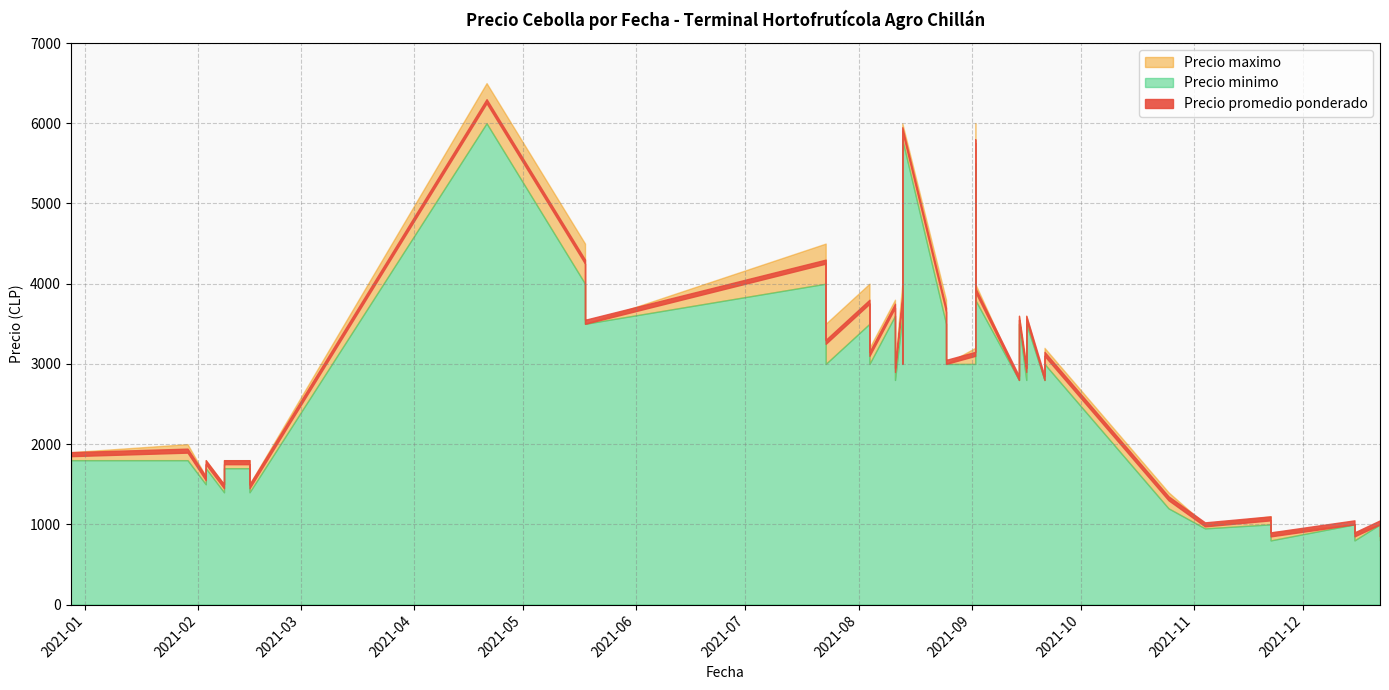

True or false: Precio promedio ponderado has more than 0 interior local peaks.

True